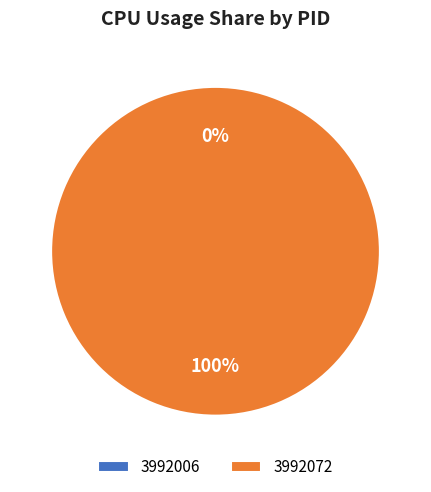

To the nearest percent, what portion does 3992072 represent?

100%